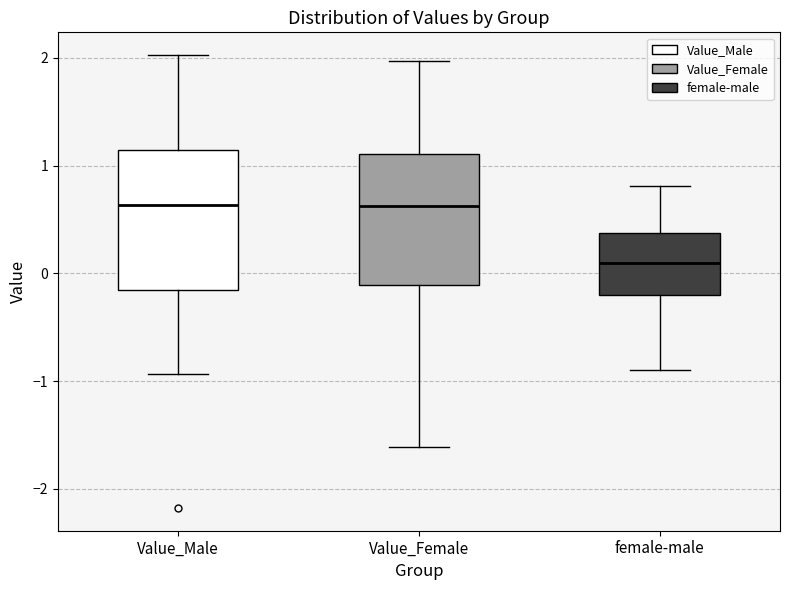

Where is the upper edge of the box for Value_Male on the y-axis? The values are not printed on the chart, so give them approximately, as read against the axis.

1.1